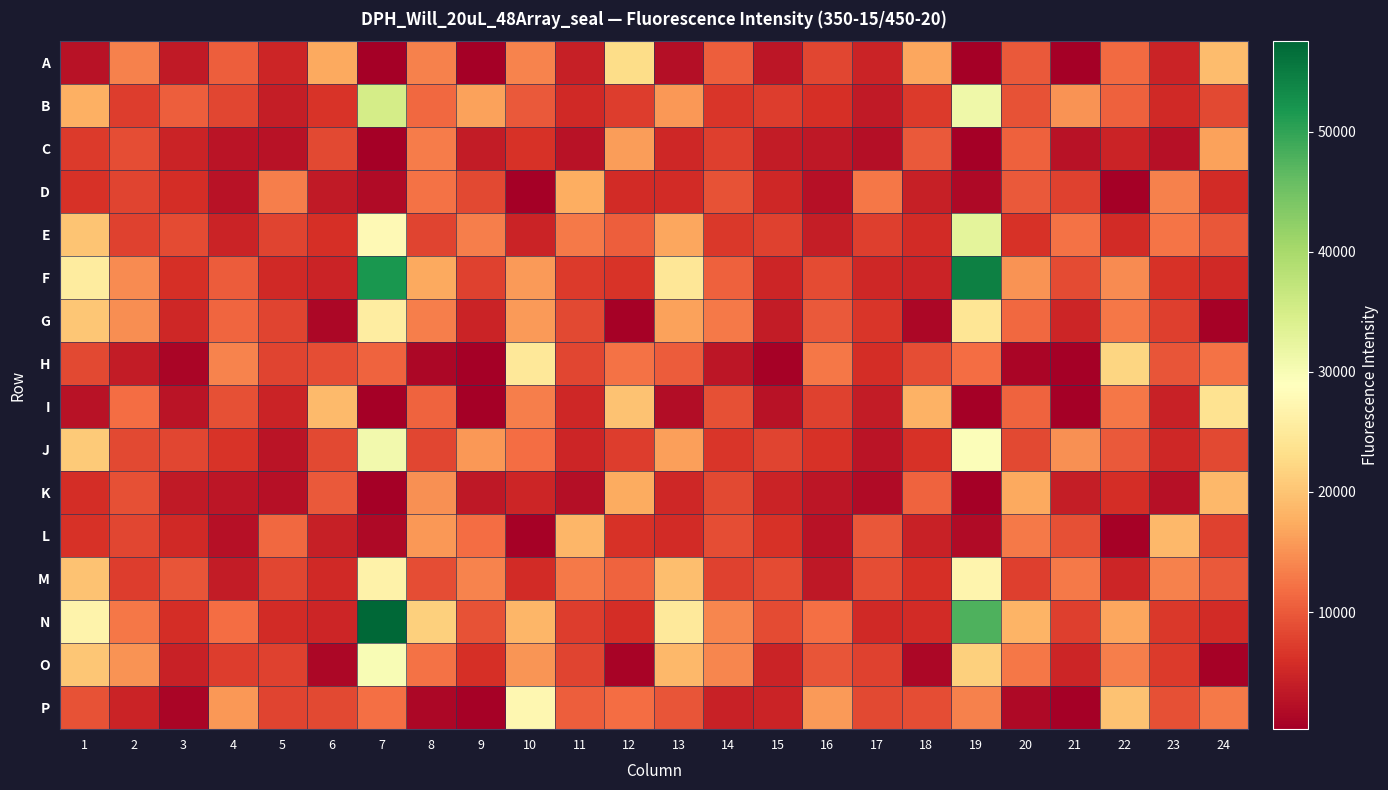

Reading left to right, what are all the values shown in this chart?

A: 1=2677	2=13624	3=3392	4=10403	5=4874	6=17178	7=245	8=13649	9=440	10=13783	11=4066	12=22917	13=2164	14=10518	15=2940	16=8227	17=4546	18=16921	19=263	20=9883	21=379	22=11505	23=4529	24=19248
B: 1=17760	2=7298	3=10513	4=8169	5=3991	6=6303	7=34968	8=11319	9=16517	10=9969	11=5202	12=7324	13=15464	14=6519	15=7207	16=5919	17=3472	18=7057	19=31242	20=9273	21=15105	22=10693	23=5233	24=8442
C: 1=7115	2=8953	3=4572	4=2840	5=2597	6=8452	7=321	8=13071	9=3655	10=6181	11=2581	12=16101	13=5067	14=7588	15=3684	16=3331	17=2250	18=10041	19=318	20=10555	21=2514	22=4513	23=2423	24=16576
D: 1=6261	2=8020	3=5760	4=2544	5=13442	6=3548	7=1732	8=12162	9=8440	10=401	11=17575	12=5549	13=5601	14=9277	15=5030	16=2263	17=12724	18=4129	19=1457	20=9941	21=7847	22=345	23=13544	24=5570
E: 1=20049	2=7697	3=8589	4=4528	5=7871	6=6025	7=27783	8=7900	9=13327	10=4587	11=12914	12=10386	13=16912	14=6777	15=7762	16=3844	17=7548	18=5395	19=32898	20=6225	21=12238	22=5497	23=12422	24=9675
F: 1=25372	2=14391	3=5953	4=10193	5=5216	6=4663	7=51933	8=17179	9=7759	10=15820	11=6966	12=6290	13=24567	14=10665	15=4839	16=8704	17=5094	18=4515	19=54454	20=15070	21=8590	22=14379	23=6073	24=5174
G: 1=20207	2=14601	3=5133	4=10996	5=7956	6=1203	7=25597	8=13292	9=4624	10=15761	11=8352	12=657	13=16435	14=12795	15=3822	16=9970	17=6518	18=1172	19=24321	20=11427	21=4728	22=12718	23=7504	24=618
H: 1=8402	2=3677	3=1011	4=13834	5=8063	6=8837	7=10901	8=1166	9=434	10=24759	11=8261	12=12211	13=10242	14=2983	15=682	16=12647	17=5731	18=8754	19=11668	20=1081	21=428	22=22077	23=9574	24=12132
I: 1=2645	2=11803	3=2820	4=8983	5=4499	6=18897	7=301	8=10847	9=403	10=13347	11=5091	12=19884	13=1959	14=9056	15=2608	16=7804	17=3713	18=17940	19=261	20=10781	21=422	22=12601	23=4359	24=23869
J: 1=20786	2=8389	3=8145	4=6383	5=2833	6=8304	7=30783	8=8116	9=15632	10=11781	11=4800	12=7234	13=16182	14=6602	15=8063	16=6282	17=2895	18=6221	19=29386	20=8318	21=14962	22=9999	23=5000	24=8514
K: 1=5713	2=9073	3=3532	4=3021	5=2342	6=9982	7=356	8=14855	9=3284	10=4868	11=2089	12=17323	13=5141	14=8347	15=4501	16=3106	17=1700	18=10811	19=344	20=17081	21=3897	22=5673	23=2475	24=18672
L: 1=6078	2=8155	3=5302	4=2448	5=11391	6=4098	7=1574	8=15480	9=11664	10=505	11=18537	12=6174	13=5405	14=8917	15=6221	16=2505	17=9862	18=4293	19=1674	20=12940	21=8991	22=534	23=18636	24=7741
M: 1=19910	2=7319	3=9448	4=3804	5=8088	6=5301	7=26625	8=8807	9=13784	10=5571	11=12901	12=10780	13=19322	14=7731	15=8614	16=3339	17=8954	18=5972	19=26882	20=7428	21=12911	22=4935	23=13594	24=10003
N: 1=26657	2=12758	3=5797	4=11741	5=5599	6=4885	7=57531	8=21289	9=9313	10=18568	11=7259	12=5678	13=24868	14=14083	15=8607	16=12065	17=5343	18=5469	19=47800	20=18291	21=7546	22=16882	23=6754	24=5549
O: 1=20200	2=15230	3=4434	4=7275	5=7736	6=1287	7=29805	8=12257	9=6017	10=15268	11=8007	12=710	13=18723	14=13933	15=4596	16=9477	17=7725	18=1206	19=21403	20=12752	21=4937	22=13435	23=7152	24=643
P: 1=9344	2=4681	3=1052	4=15639	5=7923	6=8327	7=11903	8=1259	9=598	10=27487	11=10452	12=11661	13=9510	14=4430	15=4536	16=15796	17=8326	18=8759	19=13518	20=1402	21=436	22=19783	23=9070	24=12829